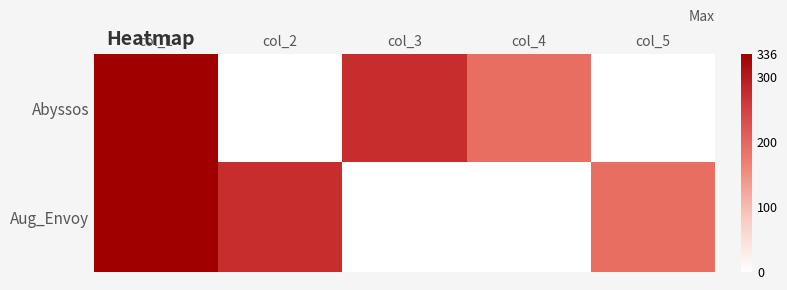

Reading left to right, what are all the values shown in this chart?

Abyssos: col_1=336	col_2=0	col_3=273	col_4=191	col_5=0
Aug_Envoy: col_1=336	col_2=273	col_3=0	col_4=0	col_5=191